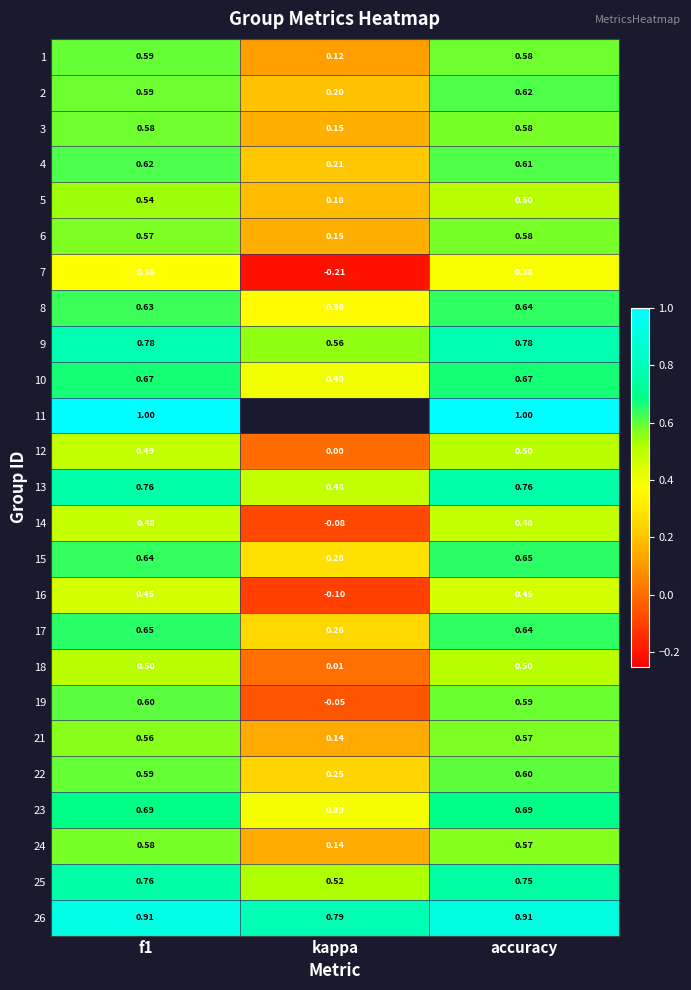

At which label is 26 closest to 0?

kappa